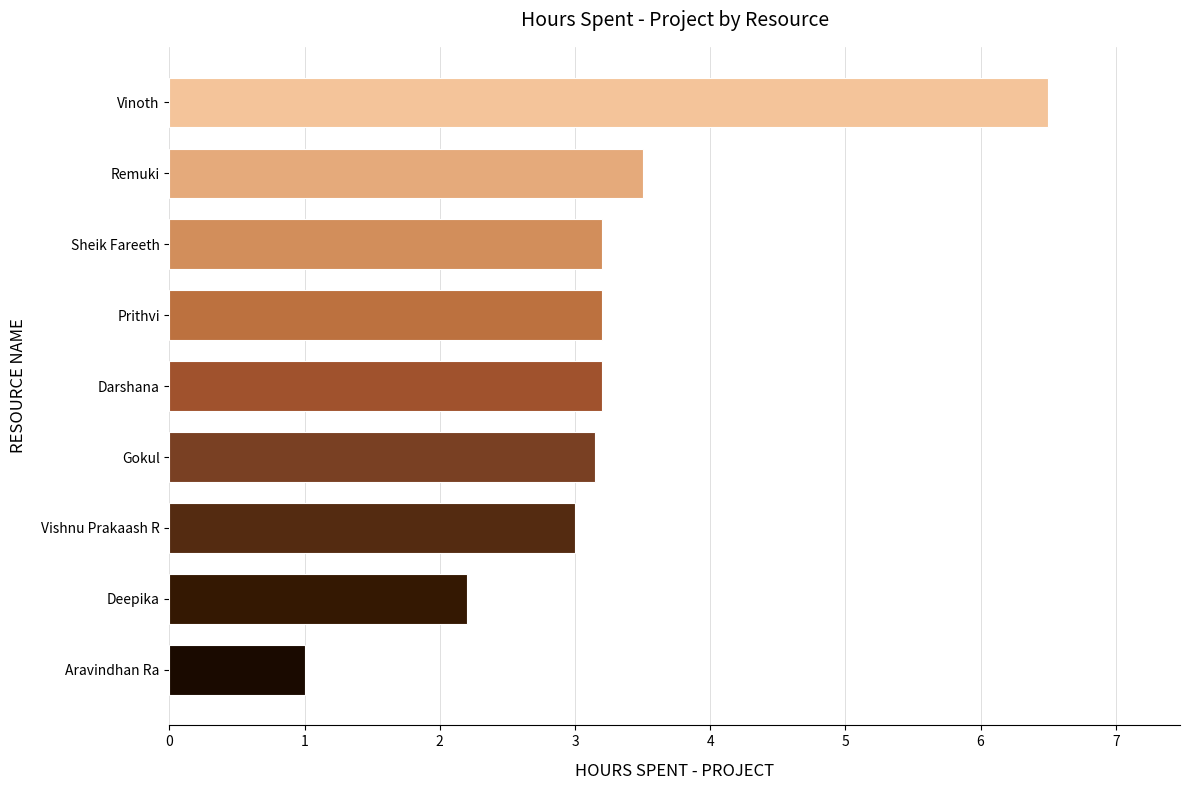

At which label is the value closest to 3?

Vishnu Prakaash R